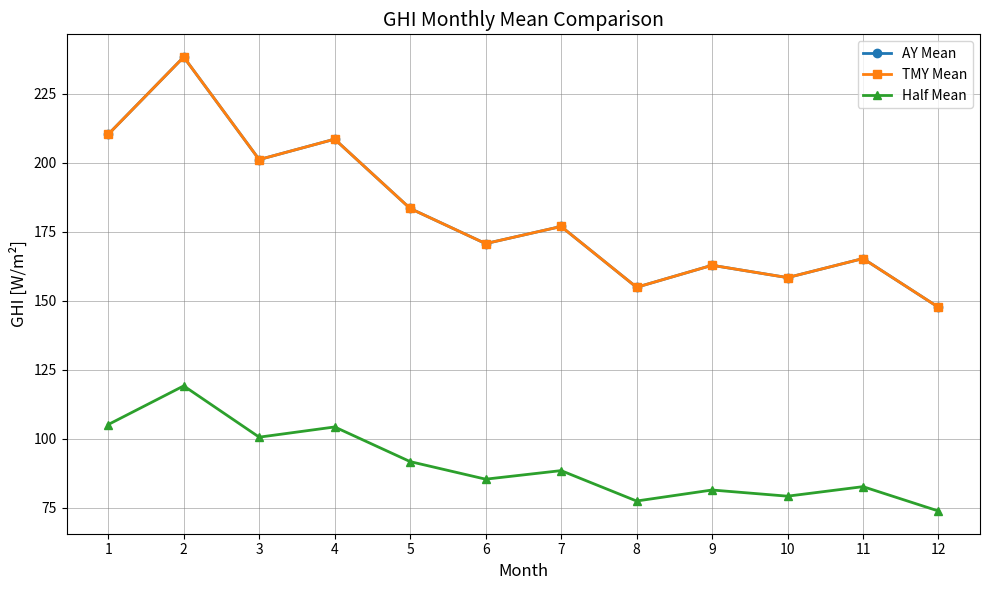

What is the sum of the AY Mean values at 10 and 2?

396.8